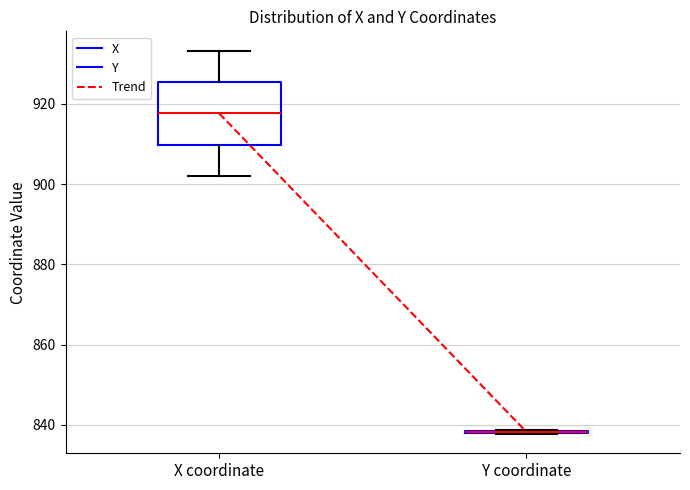

Reading left to right, transcribe this box plot: for each box, give where its median line is, the range the box spans, and where its two whiskers end, as read against the y-axis. The values are not printed on the chart, so give them approximately, as read against the axis.

X coordinate: median 918, box 910 to 926, whiskers 902 to 934
Y coordinate: box collapsed to a line at 838, whiskers 838 to 838